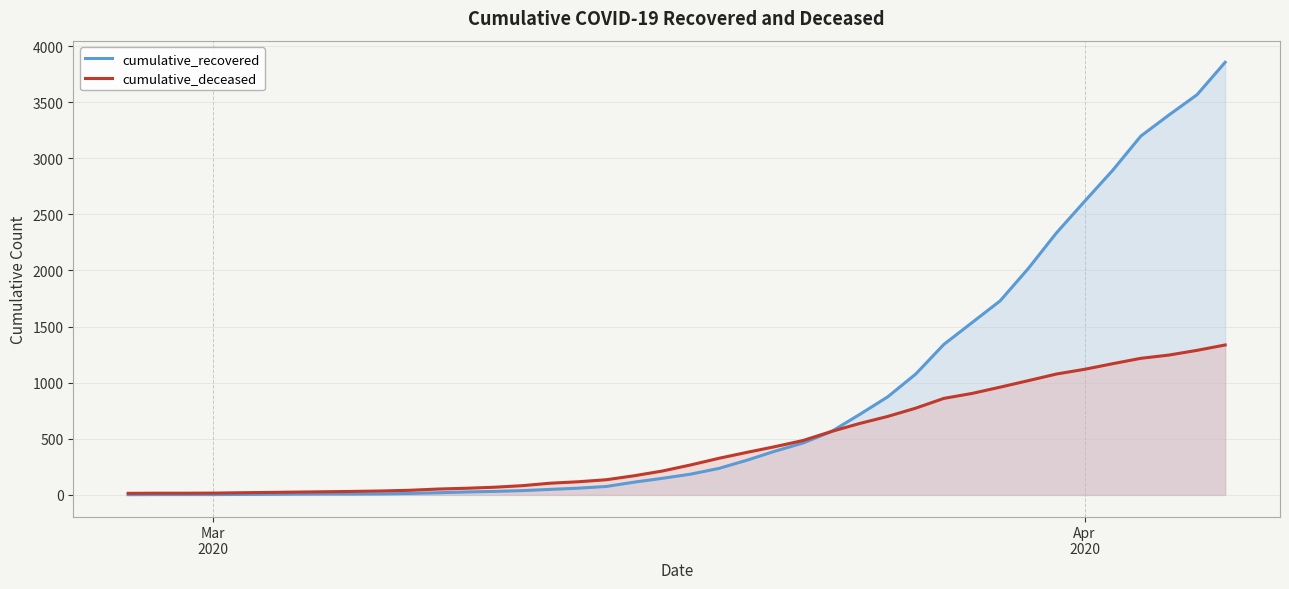

True or false: cumulative_recovered has more than 2 interior local peaks.

False